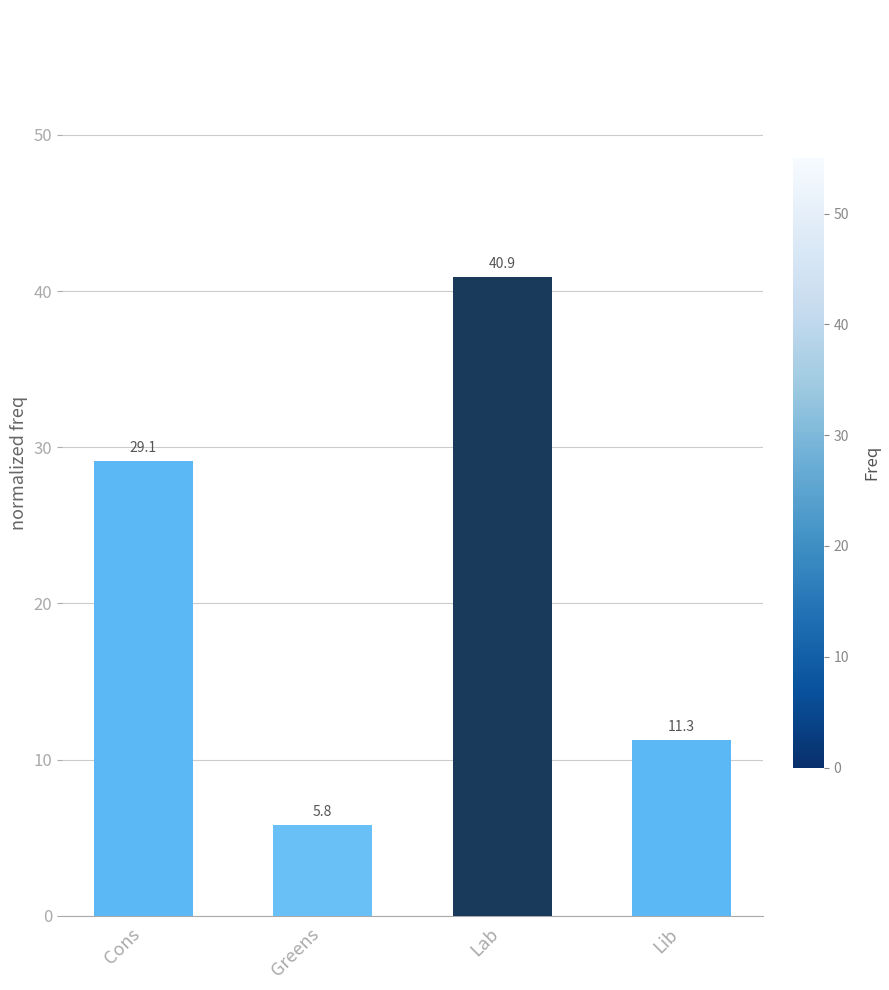

List the labels in order of value, smallest first.

Greens, Lib, Cons, Lab